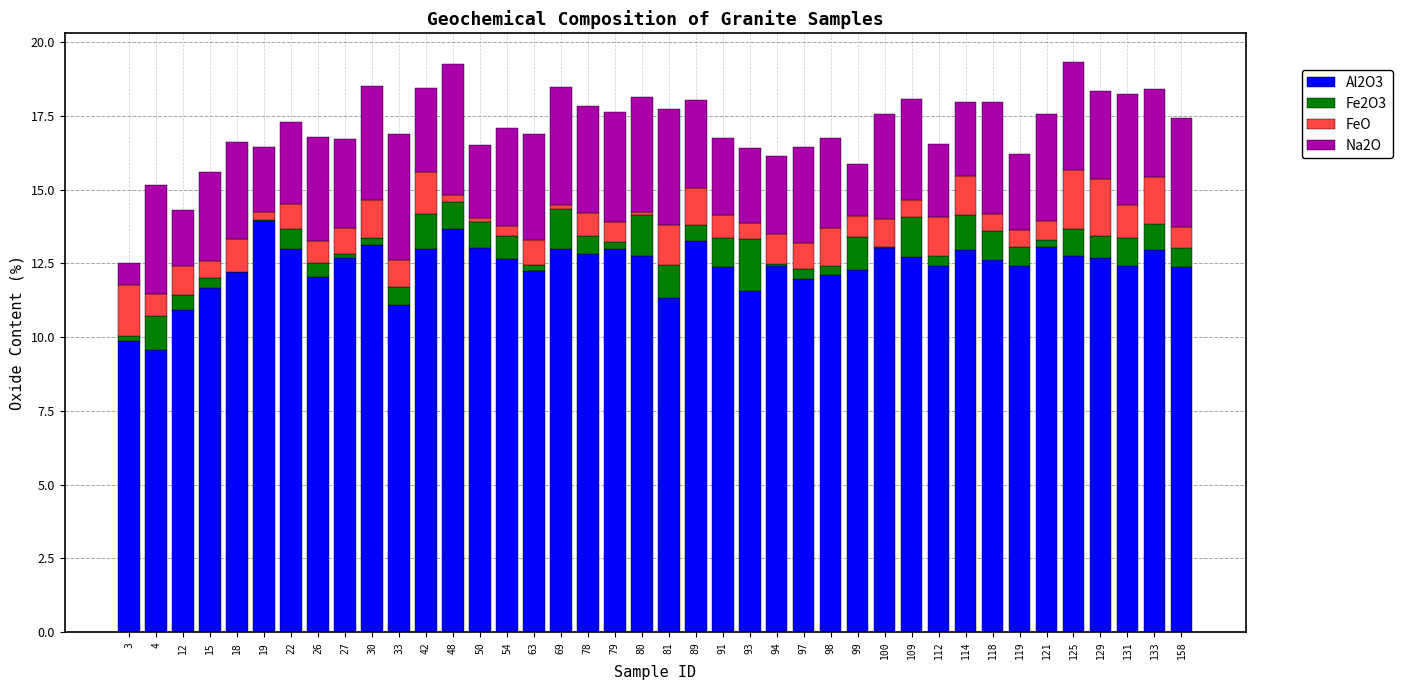

What are all the series names shown in the legend?

Al2O3, Fe2O3, FeO, Na2O